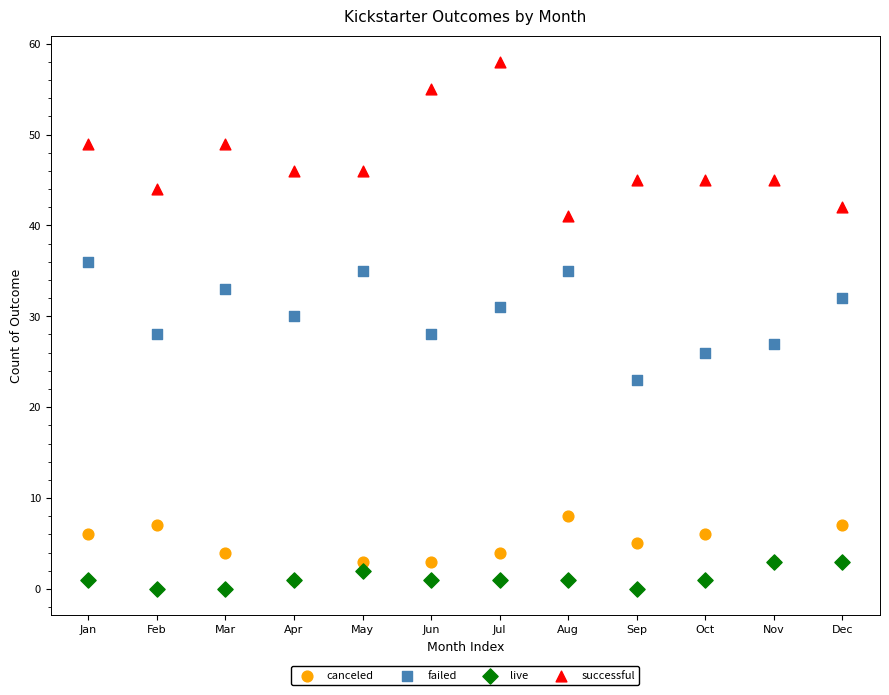

What are all the series names shown in the legend?

canceled, failed, live, successful